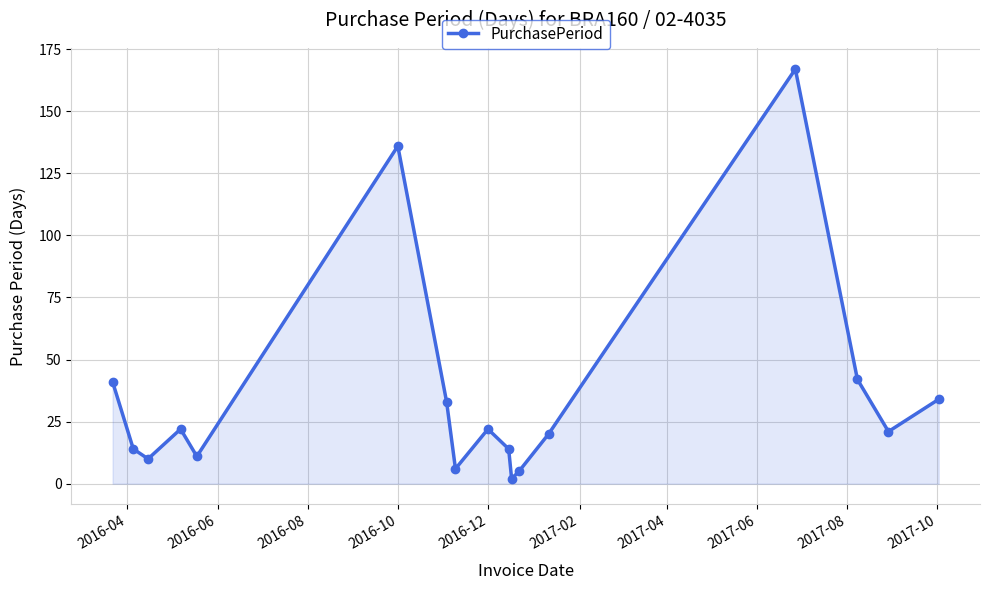

What is the difference between the second highest and minimum values?

134